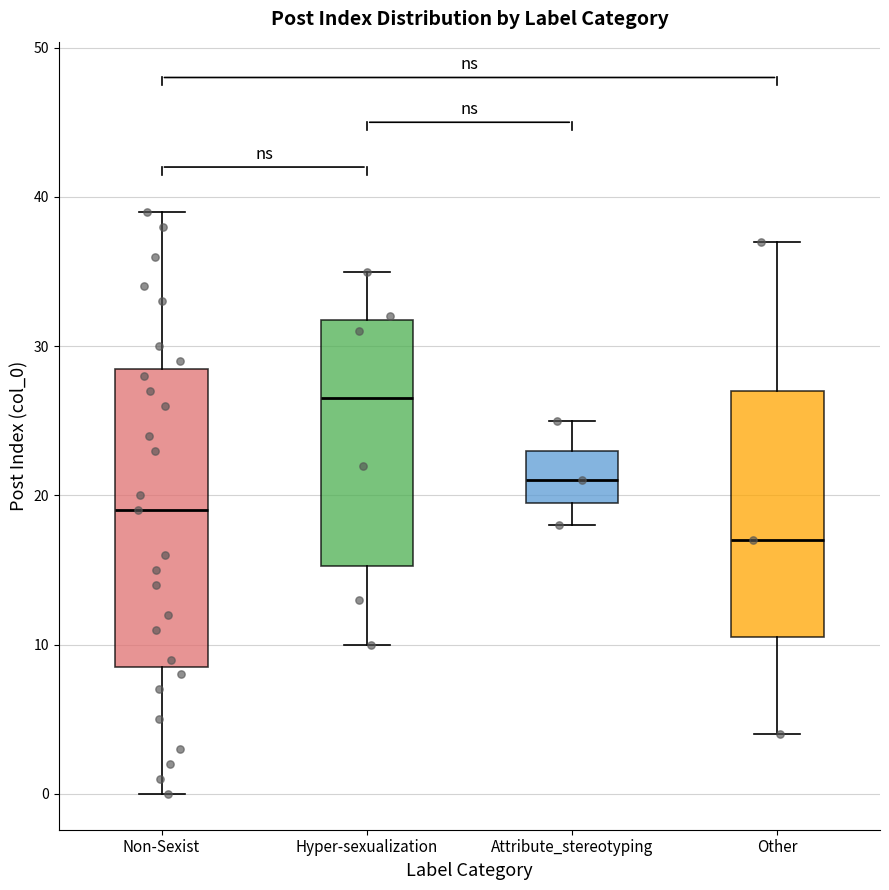

Where does the lower whisker of the box for Other end on the y-axis? The values are not printed on the chart, so give them approximately, as read against the axis.

4